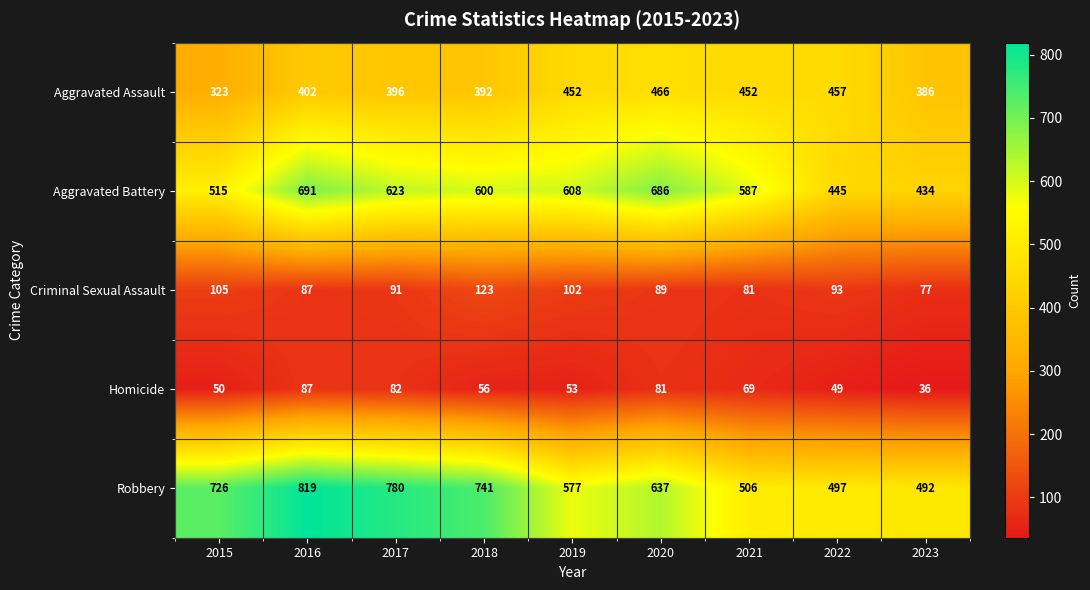

Which series changed the most between 2020 and 2022?

Aggravated Battery